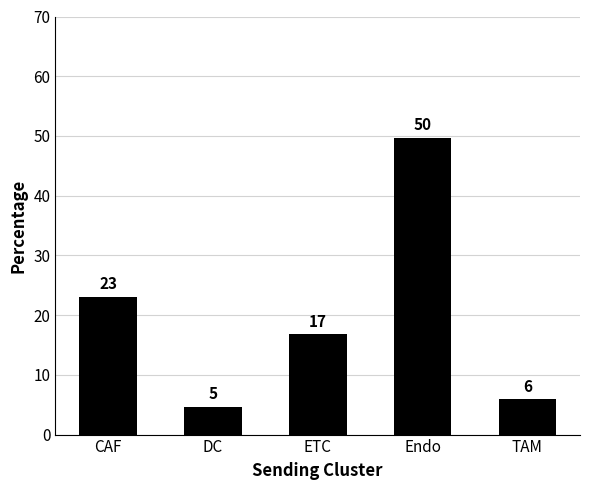

What is the maximum value shown in the chart?

49.6